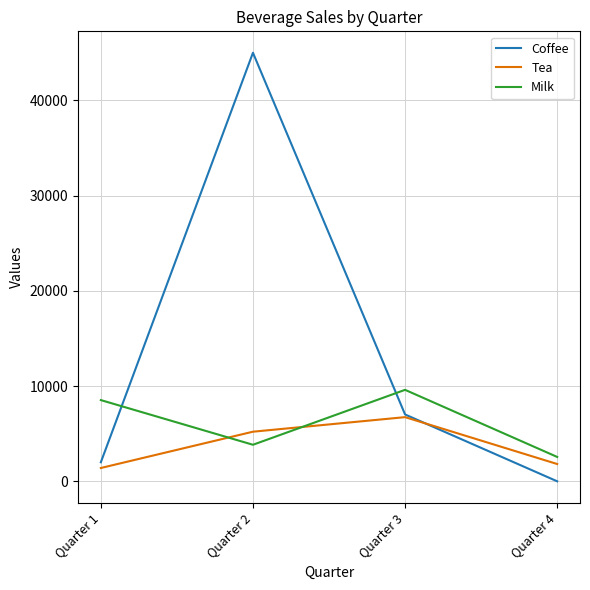

What is the approximate value of Milk at Quarter 1, to the nearest 10?

8530